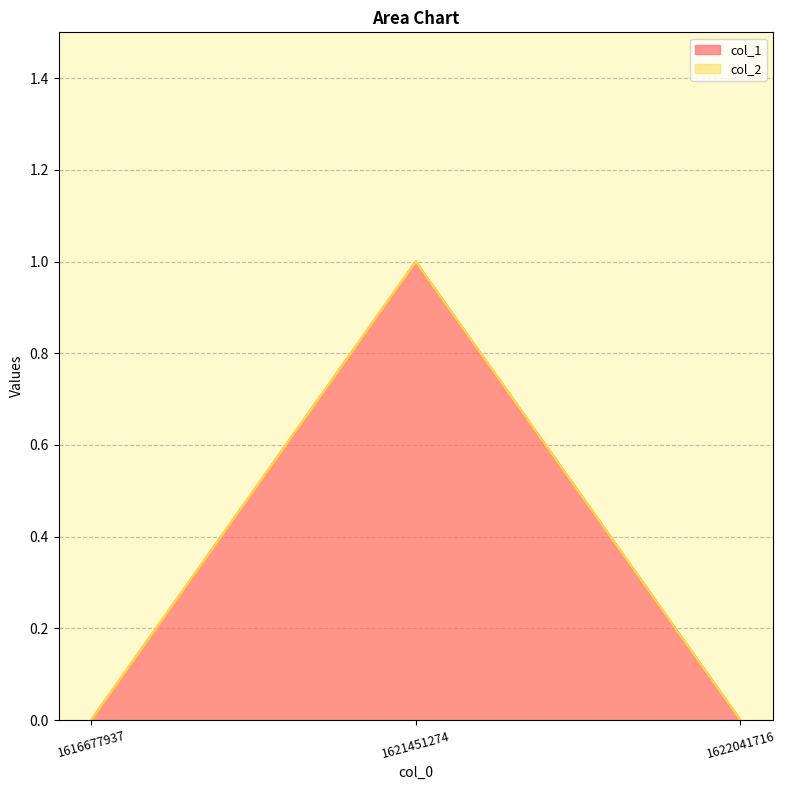

Is it true that the value at 1616677937 is 0?

True